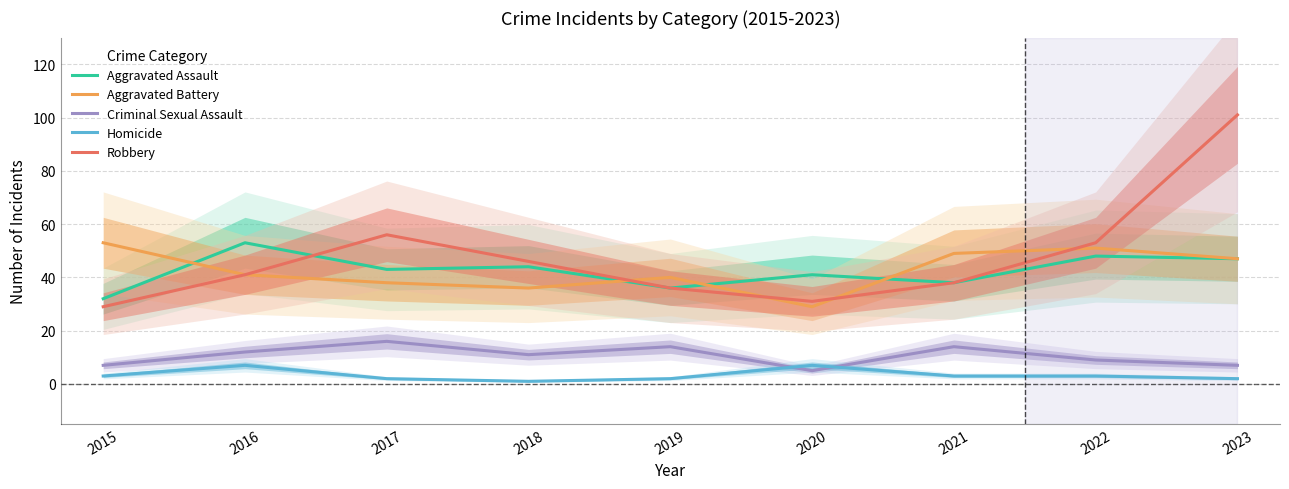

In Aggravated Battery, how many points are higher than both neighbors (excluding endpoints)?

2